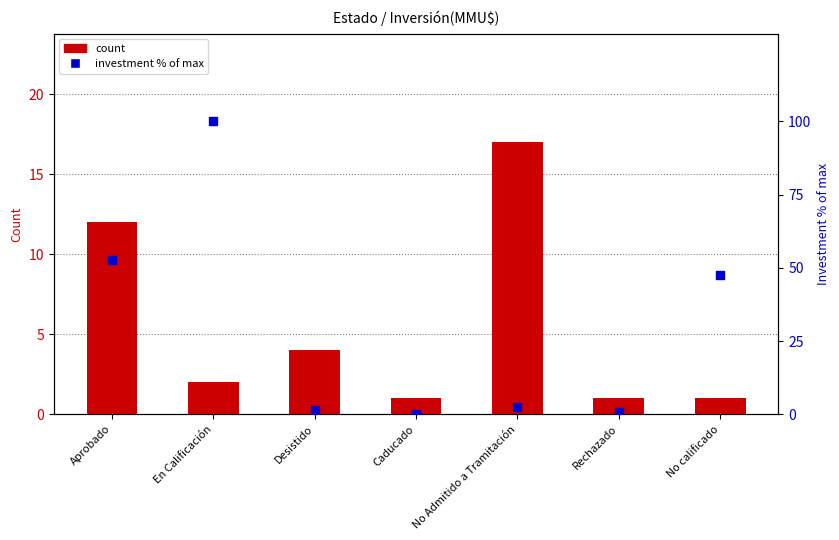

At how many categories does at least one series exceed 78?

1